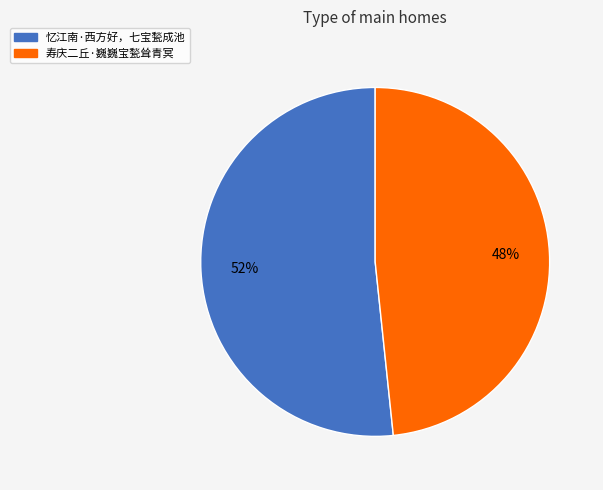

What is the ratio of the value at 忆江南·西方好，七宝甃成池 to the value at 寿庆二丘·巍巍宝甃耸青冥?

1.1